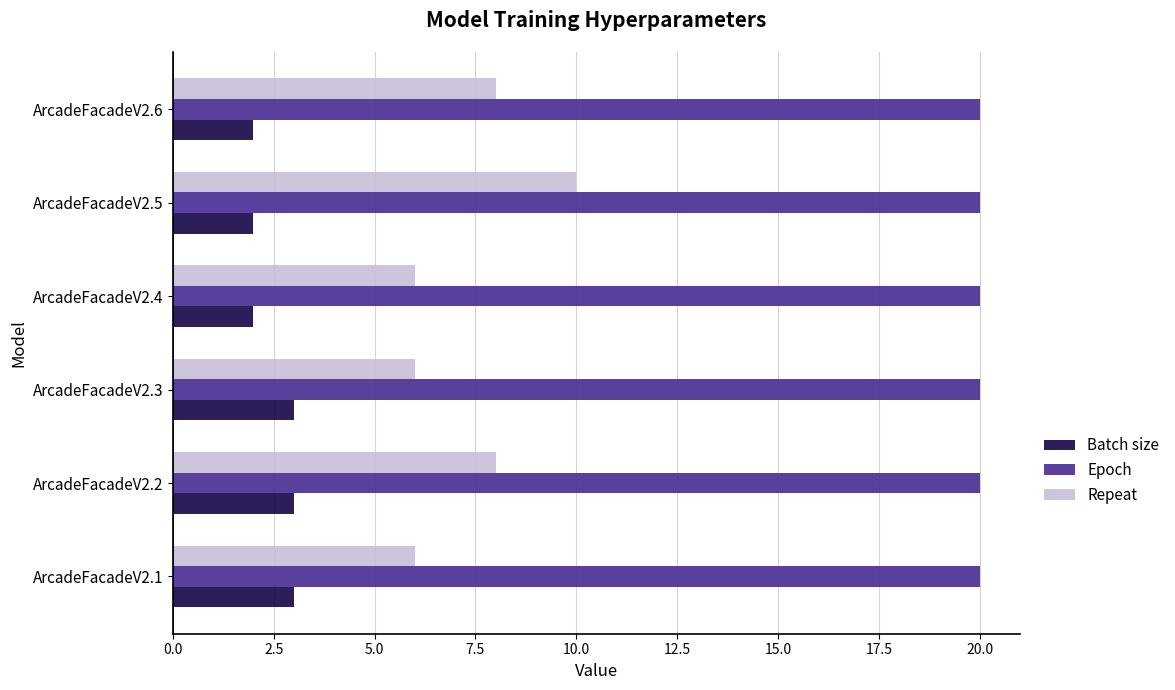

Rank the series by their average value, from highest to lowest.

Epoch, Repeat, Batch size